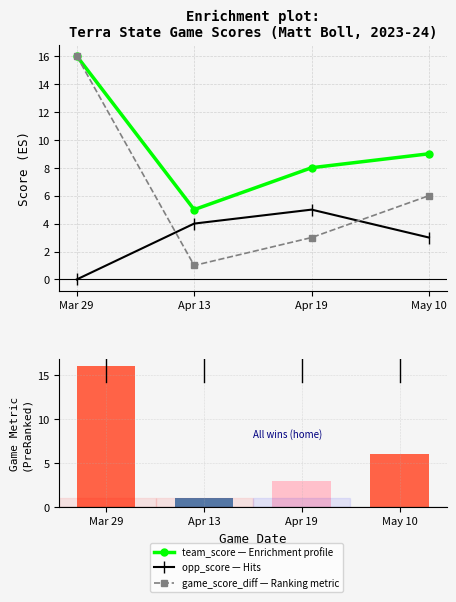

Reading left to right, what are all the values shown in this chart?

team_score: 16	5	8	9
opp_score: 0	4	5	3
game_score_diff: 16	1	3	6